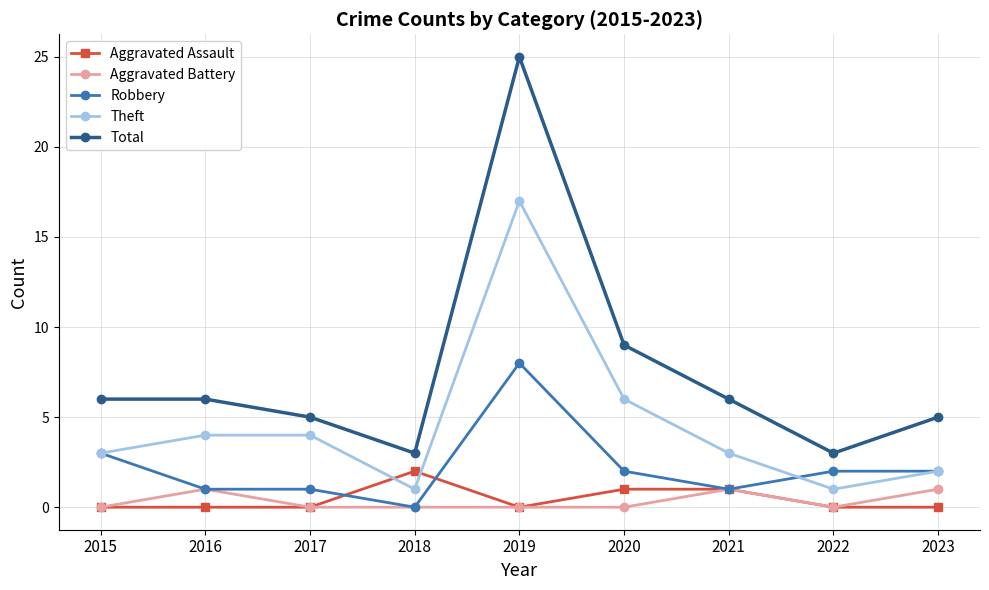

How many distinct data groups are displayed?

5